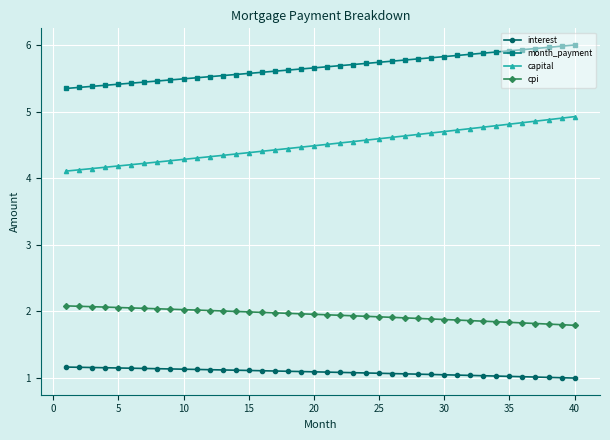

Which series has the largest range (max minus min)?

capital